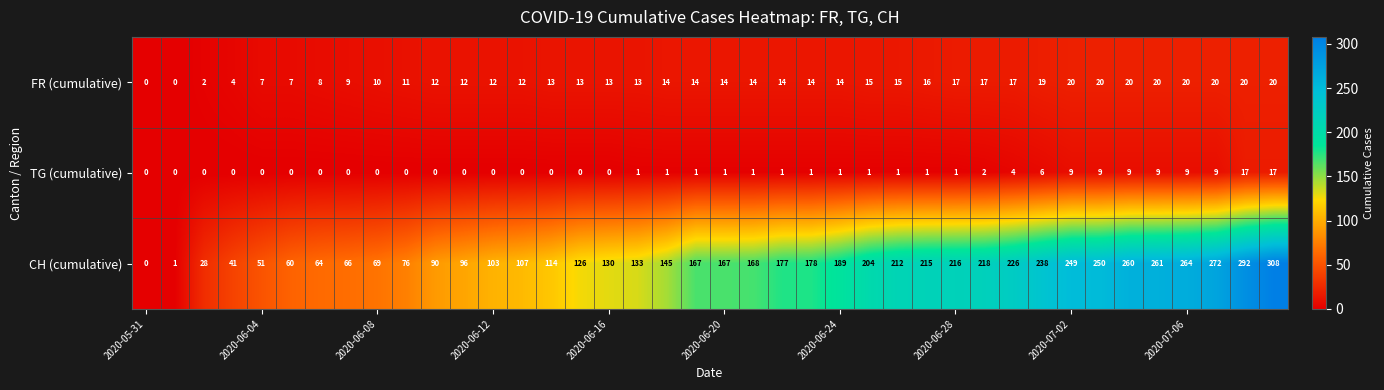

At how many categories does at least one series exceed 150?

21